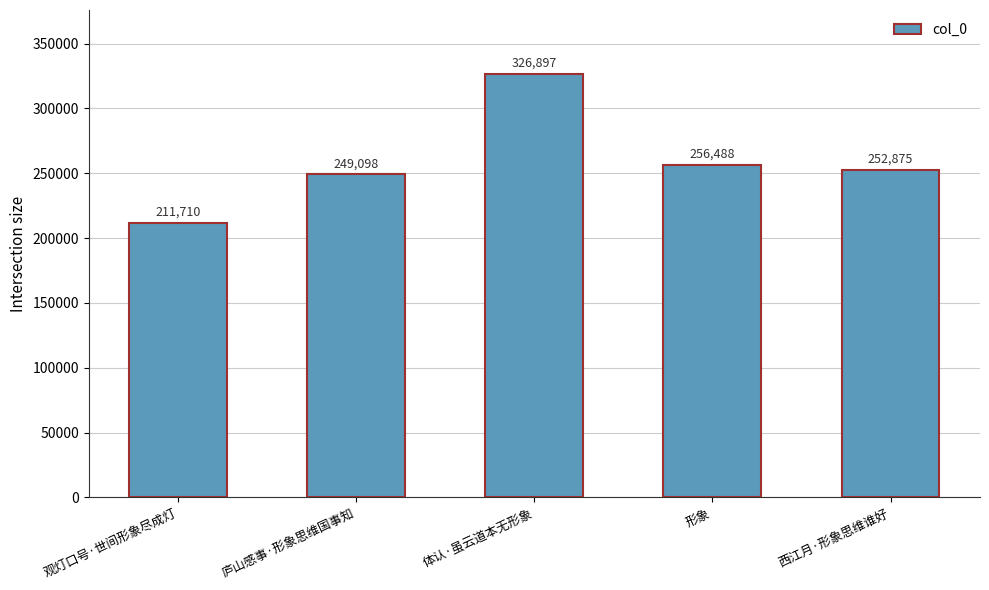

How many values are below 252875?

2